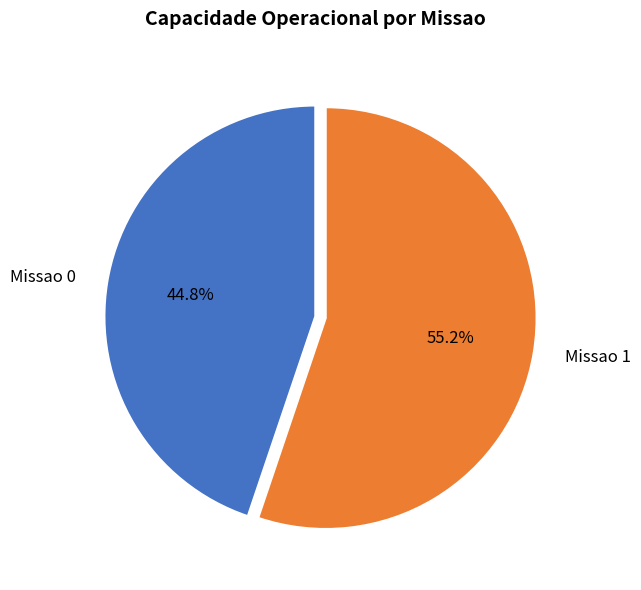

To the nearest percent, what is the combined percentage of Missao 0 and Missao 1?

100%